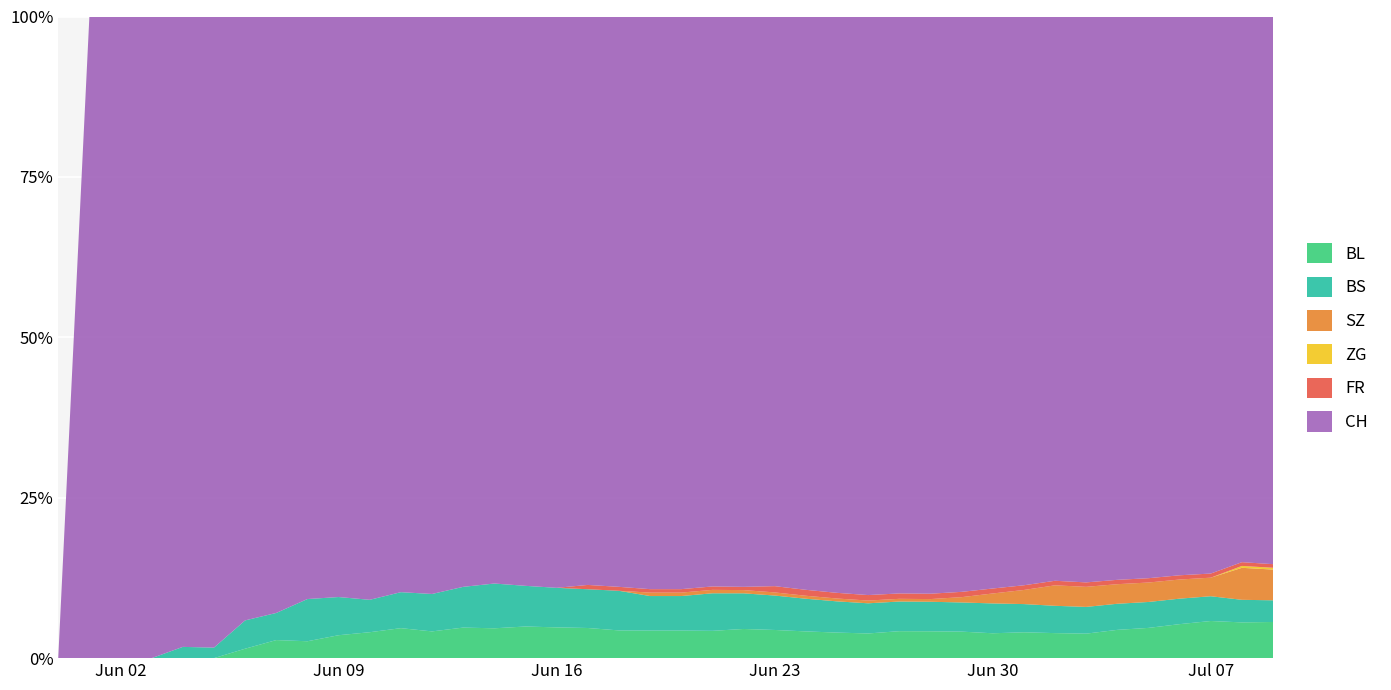

Reading left to right, extract all data points from this chart.

BL: 0=0	1=0	2=0	3=0	4=0	5=0	6=1	7=2	8=2	9=3	10=4	11=5	12=5	13=6	14=6	15=7	16=7	17=7	18=7	19=8	20=8	21=8	22=9	23=9	24=9	25=9	26=9	27=10	28=10	29=10	30=10	31=11	32=11	33=11	34=13	35=14	36=16	37=18	38=19	39=20
BS: 0=0	1=0	2=0	3=0	4=1	5=1	6=3	7=3	8=5	9=5	10=5	11=6	12=7	13=8	14=9	15=9	16=9	17=9	18=10	19=10	20=10	21=11	22=11	23=11	24=11	25=11	26=11	27=11	28=11	29=11	30=12	31=12	32=12	33=12	34=12	35=12	36=12	37=12	38=12	39=12
SZ: 0=0	1=0	2=0	3=0	4=0	5=0	6=0	7=0	8=0	9=0	10=0	11=0	12=0	13=0	14=0	15=0	16=0	17=0	18=0	19=1	20=1	21=1	22=1	23=1	24=1	25=1	26=1	27=1	28=1	29=2	30=4	31=6	32=9	33=9	34=9	35=9	36=9	37=9	38=17	39=17
ZG: 0=0	1=0	2=0	3=0	4=0	5=0	6=0	7=0	8=0	9=0	10=0	11=0	12=0	13=0	14=0	15=0	16=0	17=0	18=0	19=0	20=0	21=0	22=0	23=0	24=0	25=0	26=0	27=0	28=0	29=0	30=0	31=0	32=0	33=0	34=0	35=0	36=0	37=0	38=1	39=1
FR: 0=0	1=0	2=0	3=0	4=0	5=0	6=0	7=0	8=0	9=0	10=0	11=0	12=0	13=0	14=0	15=0	16=0	17=1	18=1	19=1	20=1	21=1	22=1	23=2	24=2	25=2	26=2	27=2	28=2	29=2	30=2	31=2	32=2	33=2	34=2	35=2	36=2	37=2	38=2	39=2
CH: 0=0	1=6	2=28	3=46	4=56	5=60	6=64	7=66	8=69	9=76	10=90	11=96	12=108	13=112	14=114	15=126	16=130	17=132	18=144	19=166	20=166	21=167	22=176	23=182	24=193	25=203	26=211	27=214	28=215	29=217	30=230	31=242	32=248	33=254	34=259	35=260	36=263	37=270	38=290	39=303